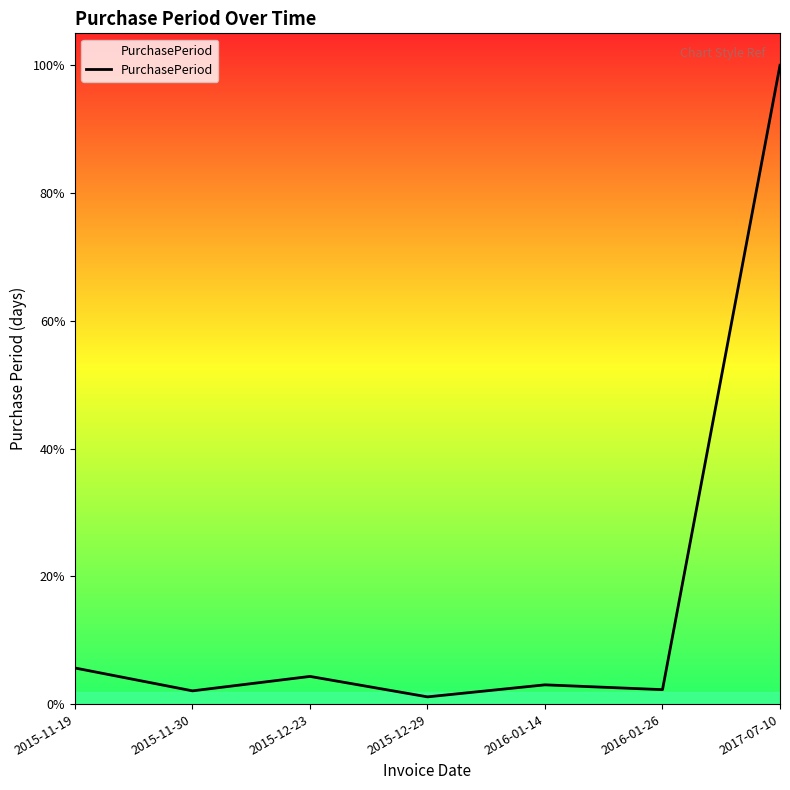

Does the chart have visible grid lines?

No